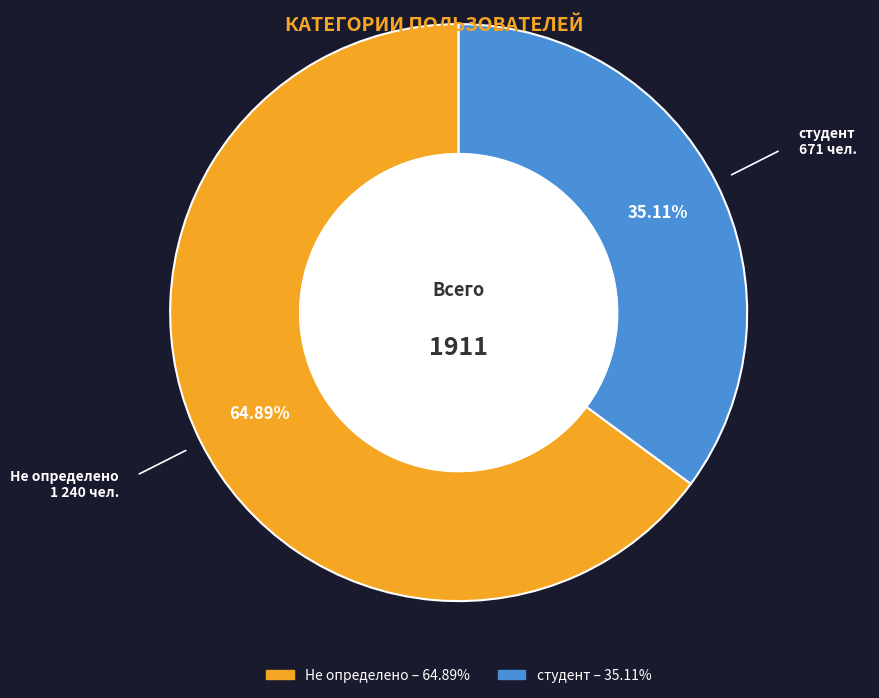

Does any single category account for the majority?

Yes